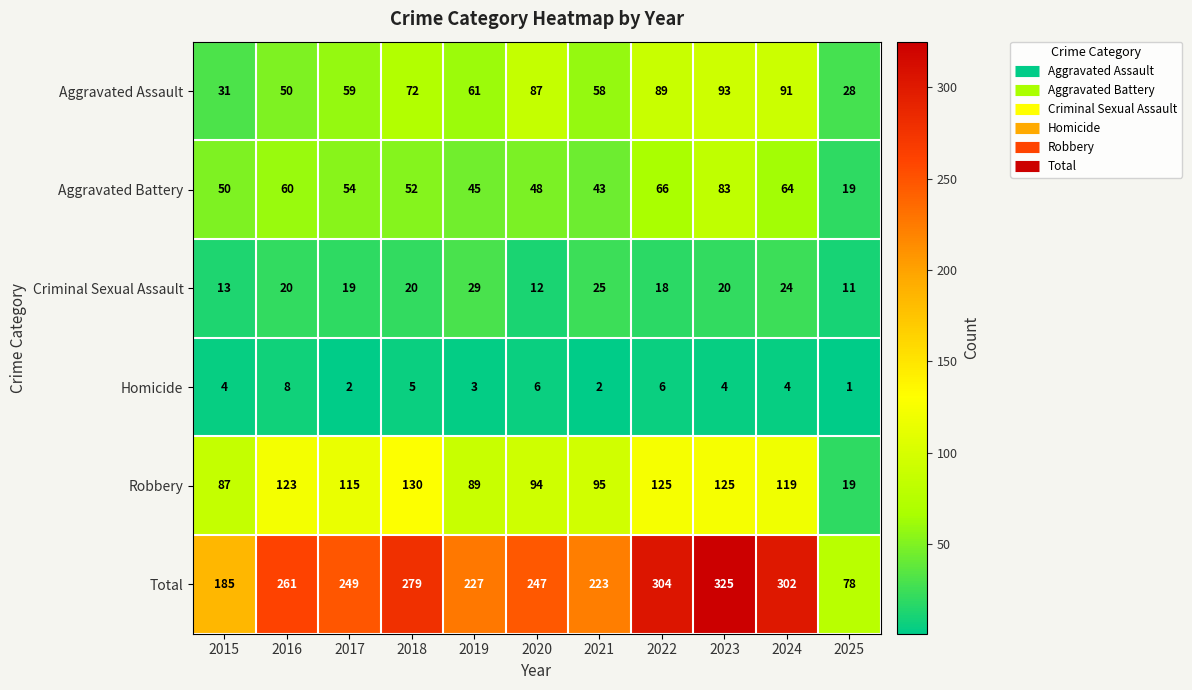

What is the difference between the maximum and second lowest values in the Robbery series?

43